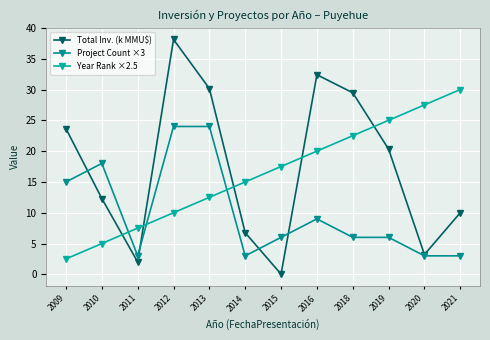

How many lines are shown in the chart?

3